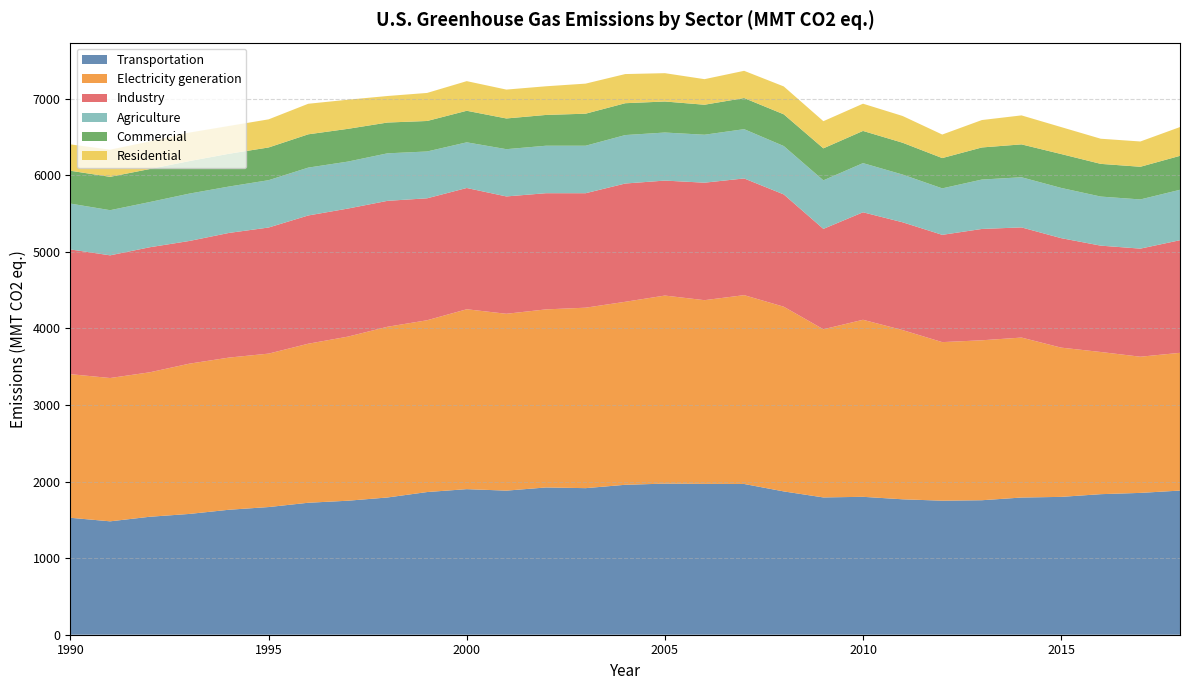

Reading right to left, list all the values displayed in this chart.

Transportation: 2018=1882.6	2017=1852.3	2016=1835.6	2015=1800.2	2014=1791.6	2013=1756.4	2012=1750.4	2011=1768.6	2010=1801.1	2009=1793.0	2008=1871.6	2007=1968.8	2006=1969.8	2005=1973.4	2004=1958.1	2003=1914.2	2002=1923.2	2001=1881.8	2000=1901.2	1999=1863.4	1998=1792.4	1997=1750.0	1996=1723.5	1995=1667.3	1994=1632.2	1993=1577.5	1992=1540.5	1991=1480.9	1990=1527.1
Electricity generation: 2018=1798.9	2017=1778.4	2016=1856.8	2015=1949.2	2014=2089.1	2013=2088.9	2012=2070.9	2011=2209.8	2010=2312.1	2009=2196.0	2008=2412.2	2007=2466.0	2006=2399.3	2005=2455.9	2004=2389.9	2003=2356.8	2002=2325.5	2001=2309.7	2000=2349.2	1999=2243.6	1998=2229.6	1997=2143.0	1996=2076.8	1995=2003.9	1994=1987.2	1993=1962.3	1992=1886.6	1991=1871.6	1990=1875.6
Industry: 2018=1470.7	2017=1411.5	2016=1388.8	2015=1429.8	2014=1438.8	2013=1454.0	2012=1400.9	2011=1407.8	2010=1403.8	2009=1311.3	2008=1466.5	2007=1524.1	2006=1534.3	2005=1501.7	2004=1544.6	2003=1494.9	2002=1517.4	2001=1532.5	2000=1583.8	1999=1592.6	1998=1644.5	1997=1672.3	1996=1674.9	1995=1646.8	1994=1628.1	1993=1602.4	1992=1633.1	1991=1602.0	1990=1628.7
Agriculture: 2018=658.6	2017=642.4	2016=641.0	2015=656.0	2014=654.9	2013=645.2	2012=606.9	2011=623.3	2010=642.1	2009=633.9	2008=631.9	2007=643.5	2006=626.3	2005=627.5	2004=632.8	2003=620.3	2002=620.0	2001=617.2	2000=596.4	1999=611.5	1998=620.5	1997=613.6	1996=625.1	1995=618.1	1994=605.8	1993=618.6	1992=590.6	1991=589.7	1990=599.0
Commercial: 2018=443.3	2017=426.8	2016=427.0	2015=442.5	2014=429.4	2013=419.1	2012=395.8	2011=415.6	2010=420.2	2009=417.8	2008=414.2	2007=406.4	2006=391.8	2005=405.1	2004=415.9	2003=418.3	2002=402.1	2001=401.1	2000=412.1	1999=398.2	1998=402.1	1997=427.6	1996=434.8	1995=427.3	1994=428.1	1993=424.6	1992=431.2	1991=435.6	1990=428.7
Residential: 2018=375.9	2017=330.2	2016=328.3	2015=352.0	2014=378.6	2013=358.0	2012=307.3	2011=349.3	2010=355.7	2009=354.7	2008=364.2	2007=355.5	2006=333.9	2005=370.1	2004=380.8	2003=392.7	2002=374.3	2001=377.1	2000=387.0	1999=366.3	1998=346.5	1997=380.4	1996=399.0	1995=367.2	1994=362.9	1993=372.2	1992=360.8	1991=354.2	1990=344.7